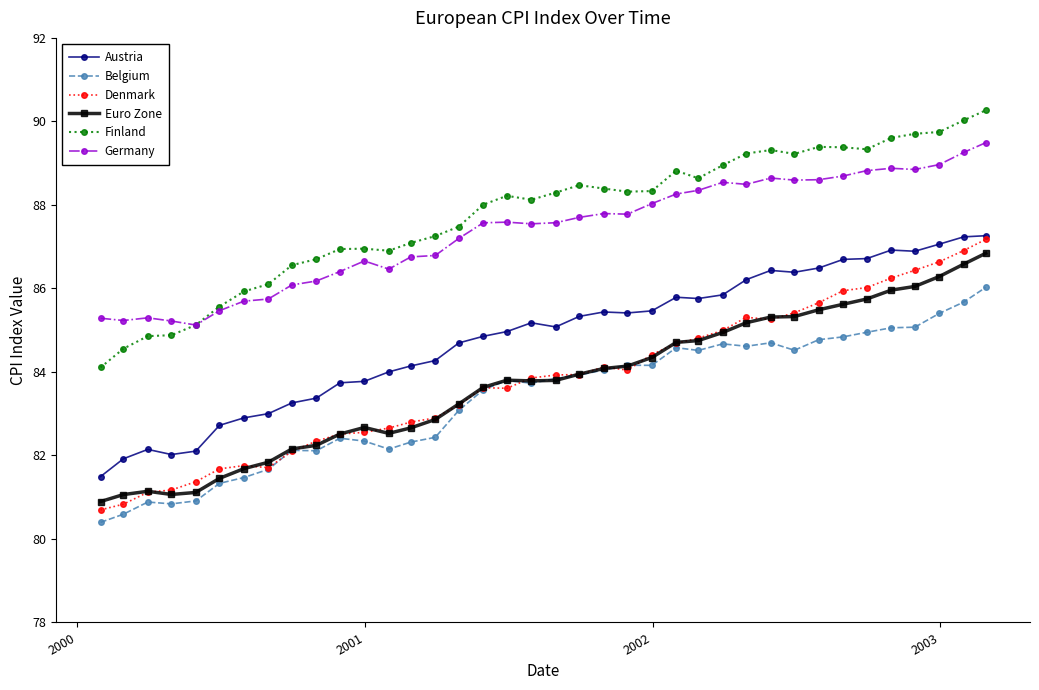

What is the sum of all Germany values?

3319.6